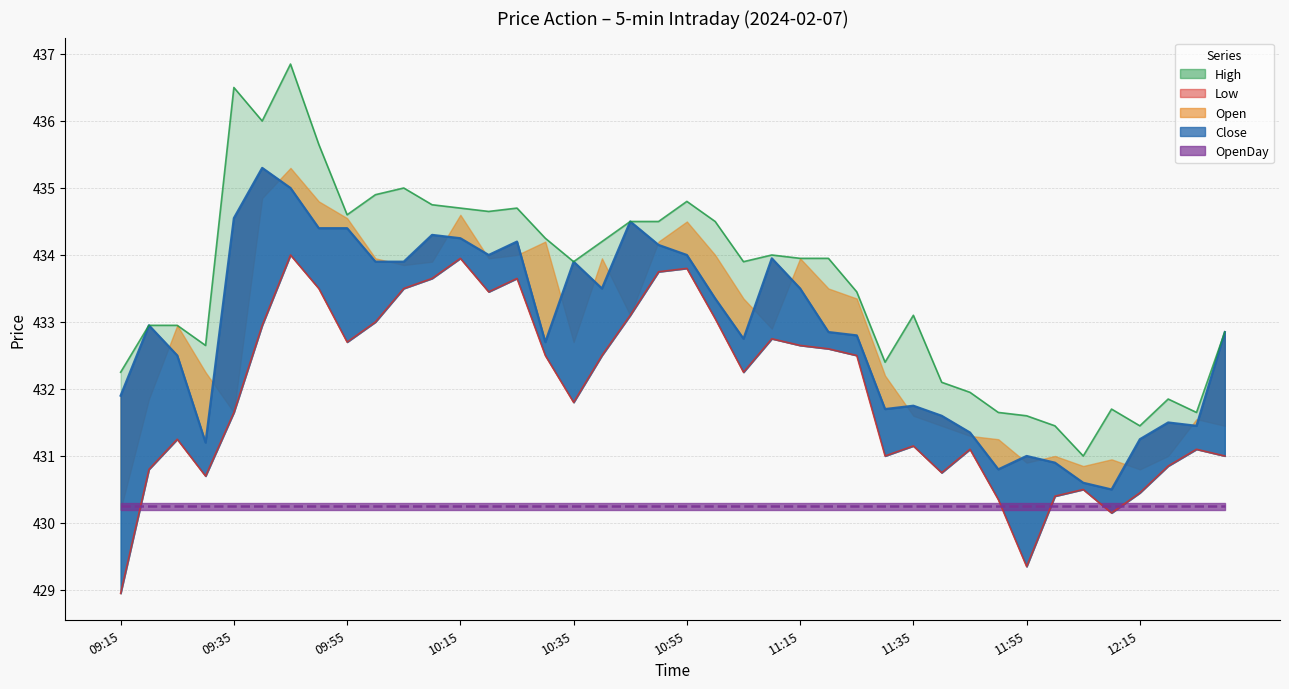

Which label corresponds to the largest value in the chart?

09:45